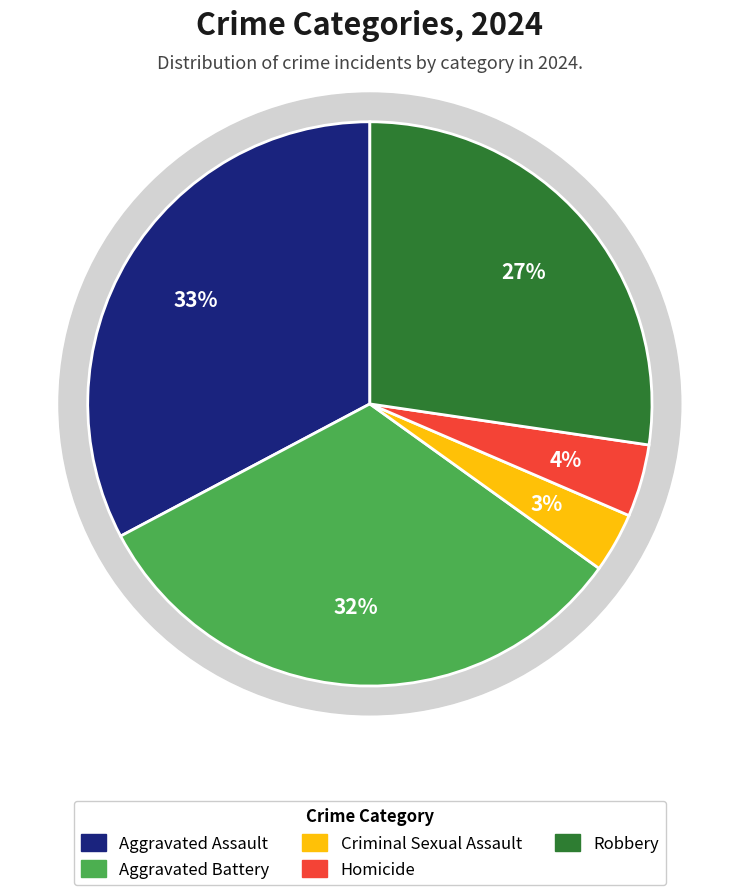

Is there a majority slice in this chart?

No